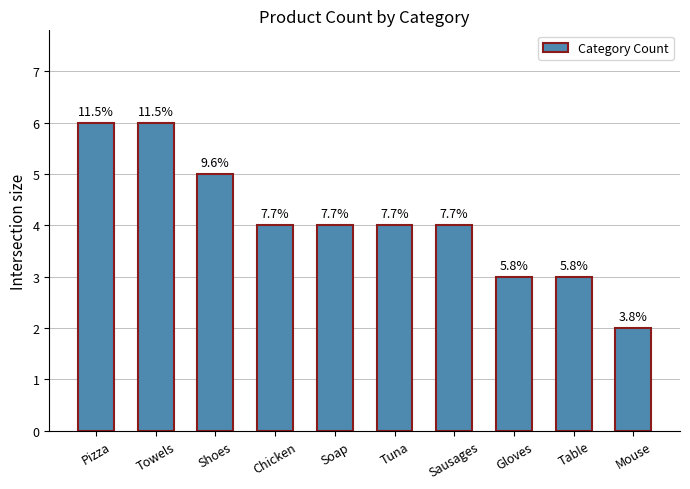

How many bars are there in total?

10